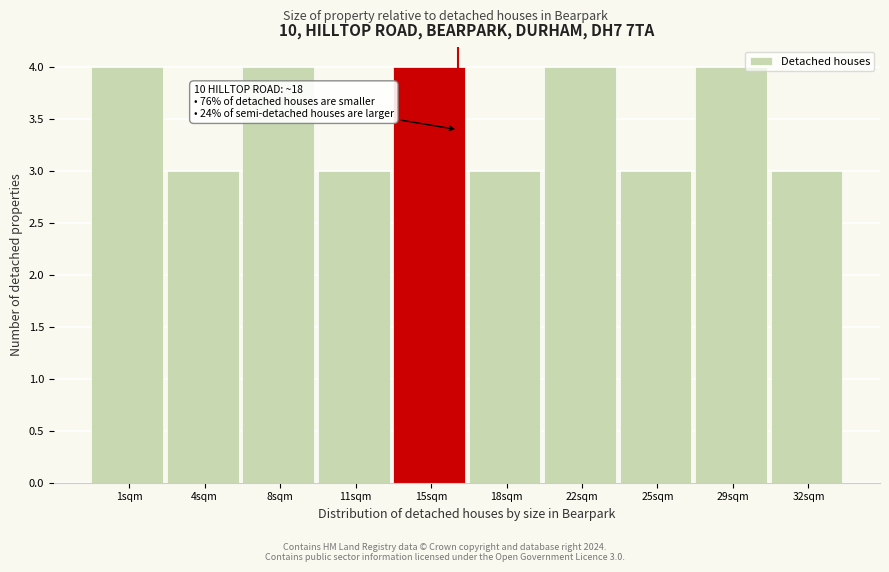

Reading left to right, extract all data points from this chart.

4	3	4	3	4	3	4	3	4	3